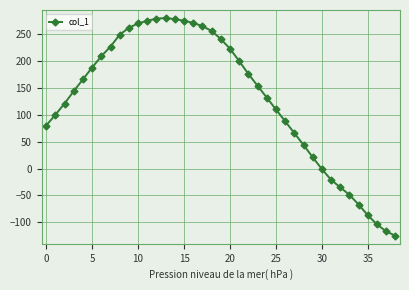

What is the difference between the maximum and minimum values?

405